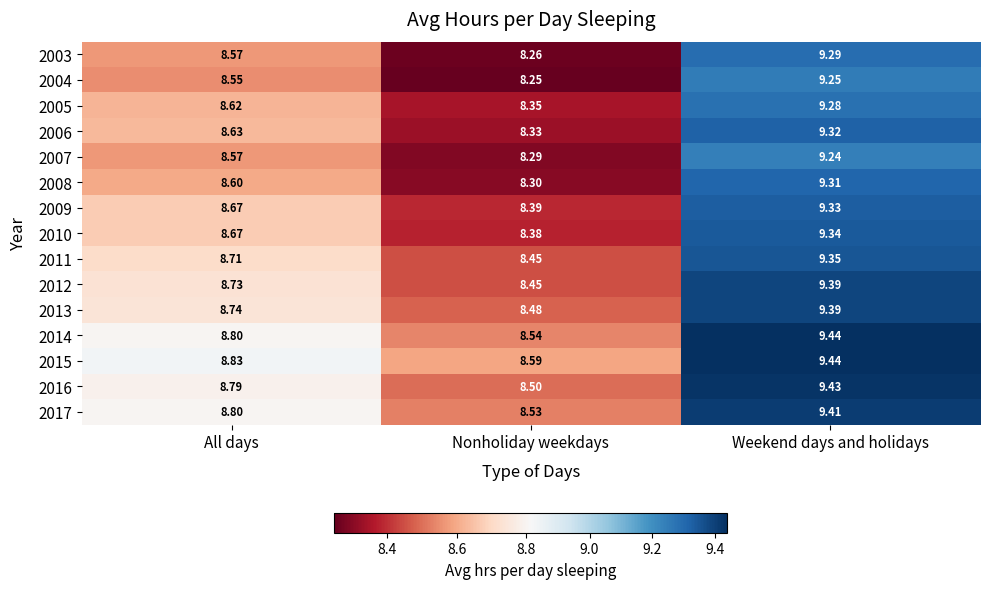

Which series has the largest total across all categories?

2015